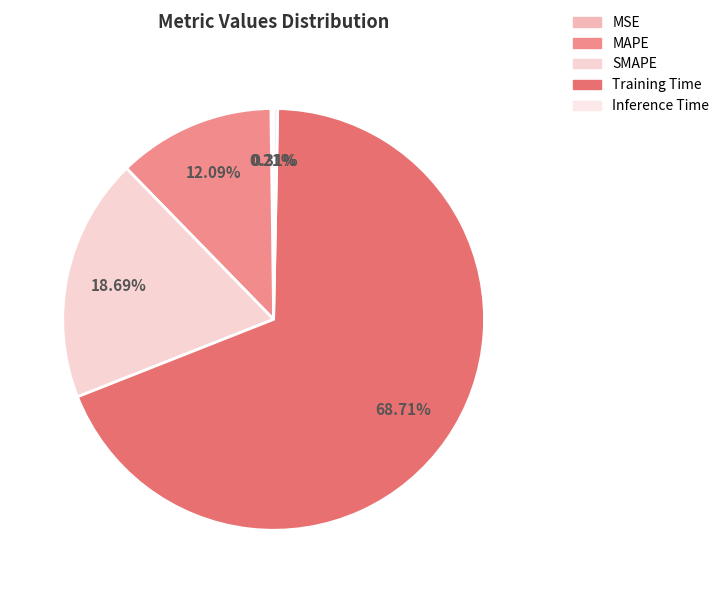

Rank the categories by value from lowest to highest.

MSE, Inference Time, MAPE, SMAPE, Training Time